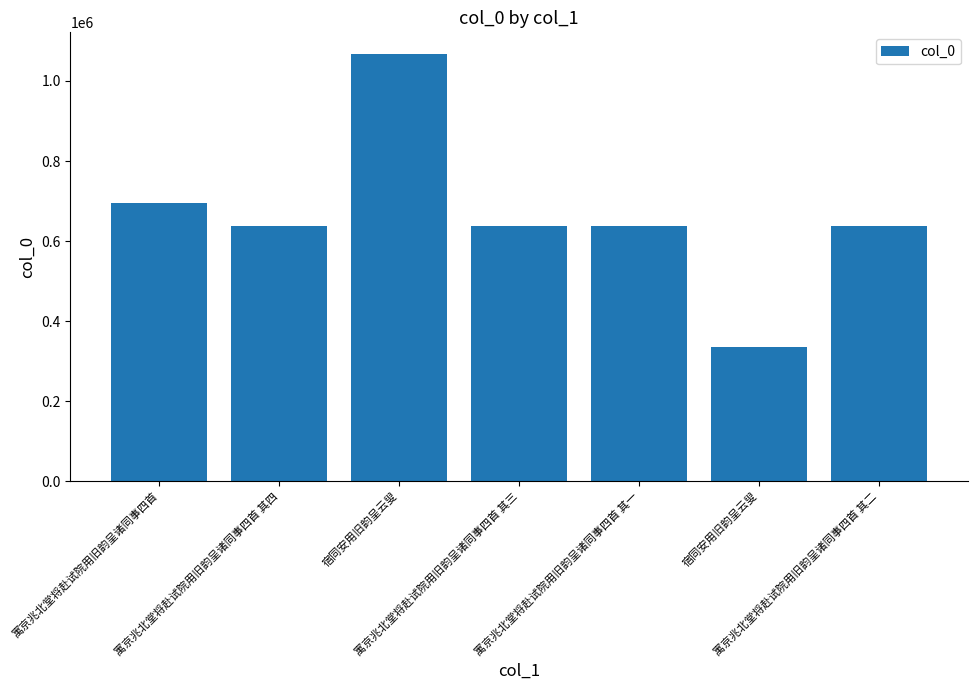

What is the sum of the values at 寓京兆北堂将赴试院用旧韵呈诸同事四首 其一 and 寓京兆北堂将赴试院用旧韵呈诸同事四首 其三?

1276854